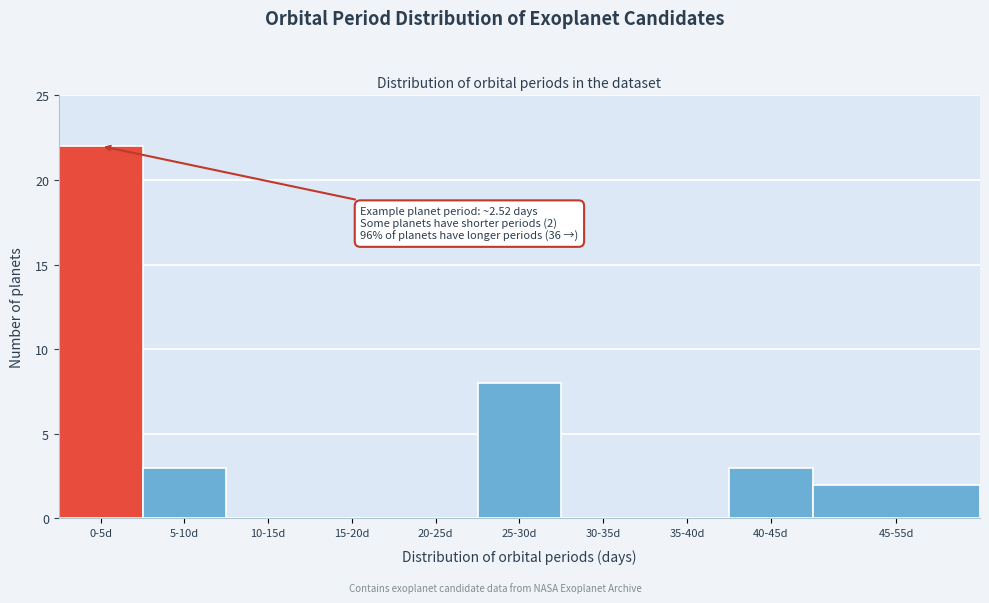

Reading left to right, extract all data points from this chart.

0-5d=22	5-10d=3	10-15d=0	15-20d=0	20-25d=0	25-30d=8	30-35d=0	35-40d=0	40-45d=3	45-55d=2